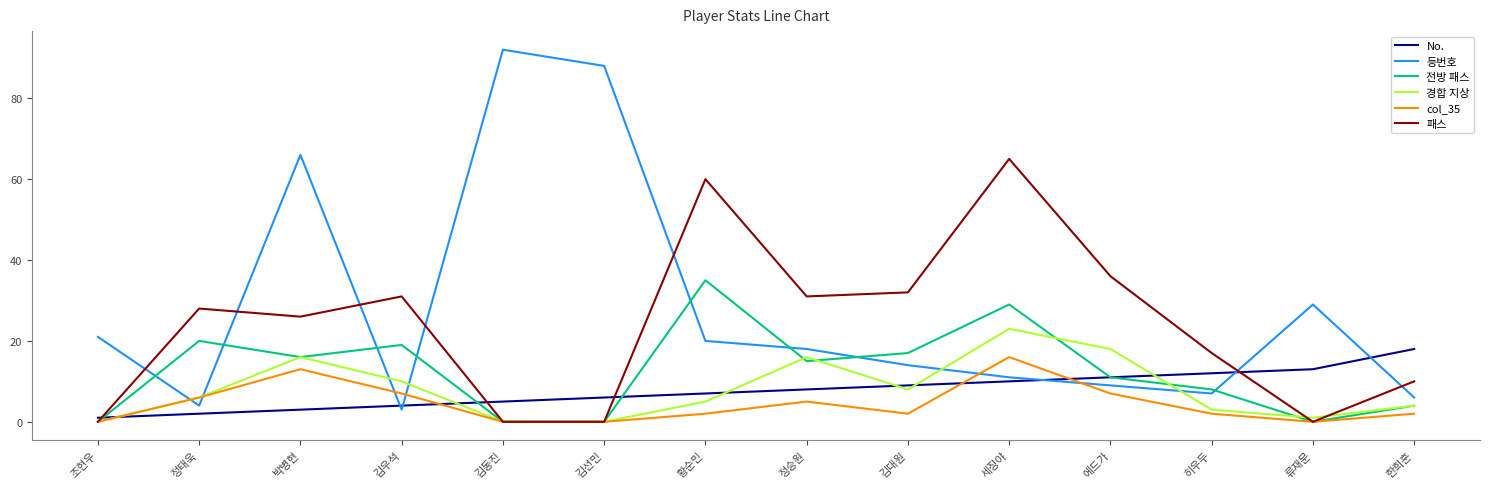

How many lines are shown in the chart?

6